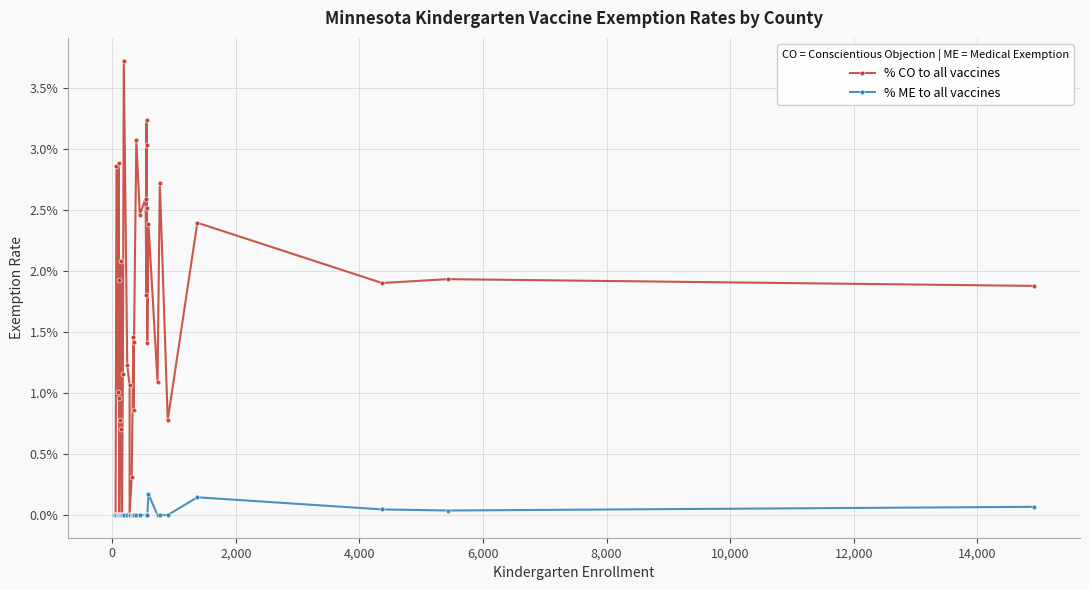

Is this an area chart (filled region under the line)?

No